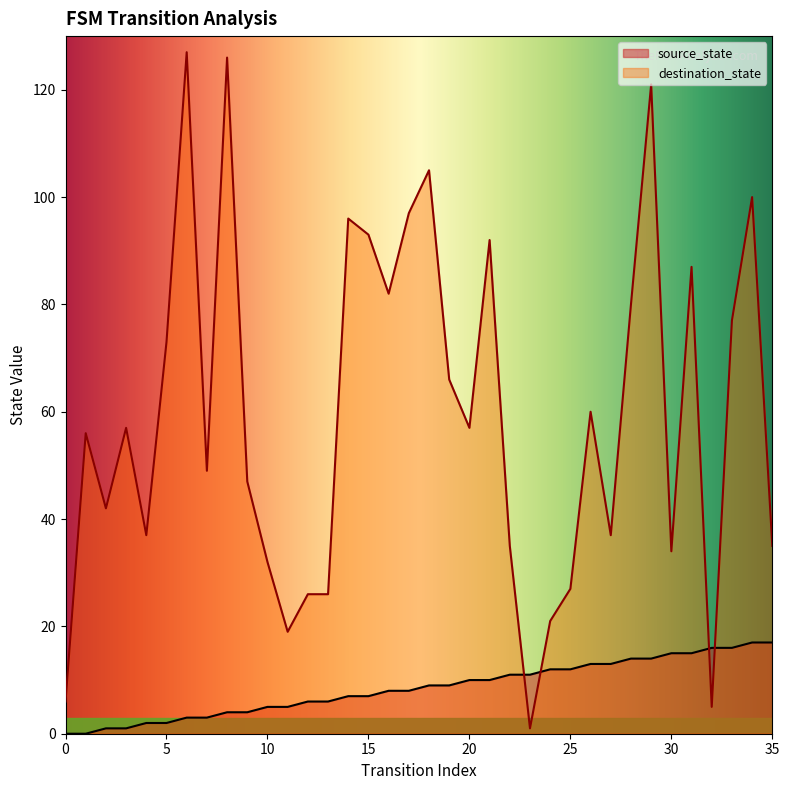

Rank the categories by source_state value from lowest to highest.

0, 1, 2, 3, 4, 5, 6, 7, 8, 9, 10, 11, 12, 13, 14, 15, 16, 17, 18, 19, 20, 21, 22, 23, 24, 25, 26, 27, 28, 29, 30, 31, 32, 33, 34, 35